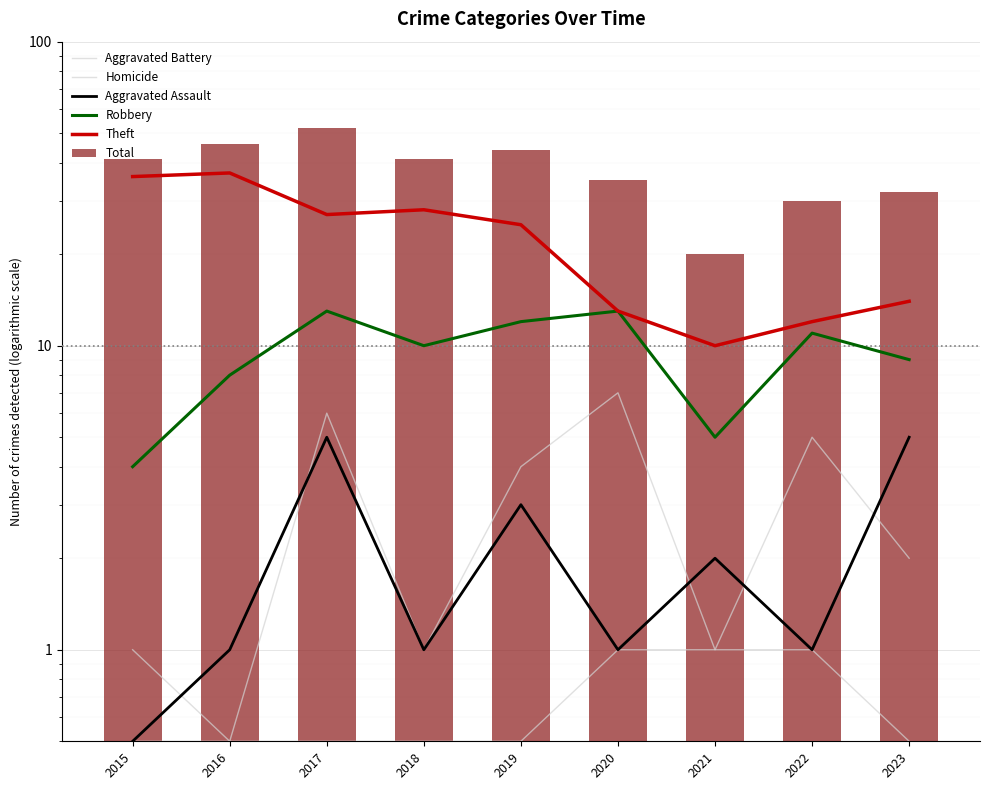

Is it true that Theft equals 14.0 at 2023?

True